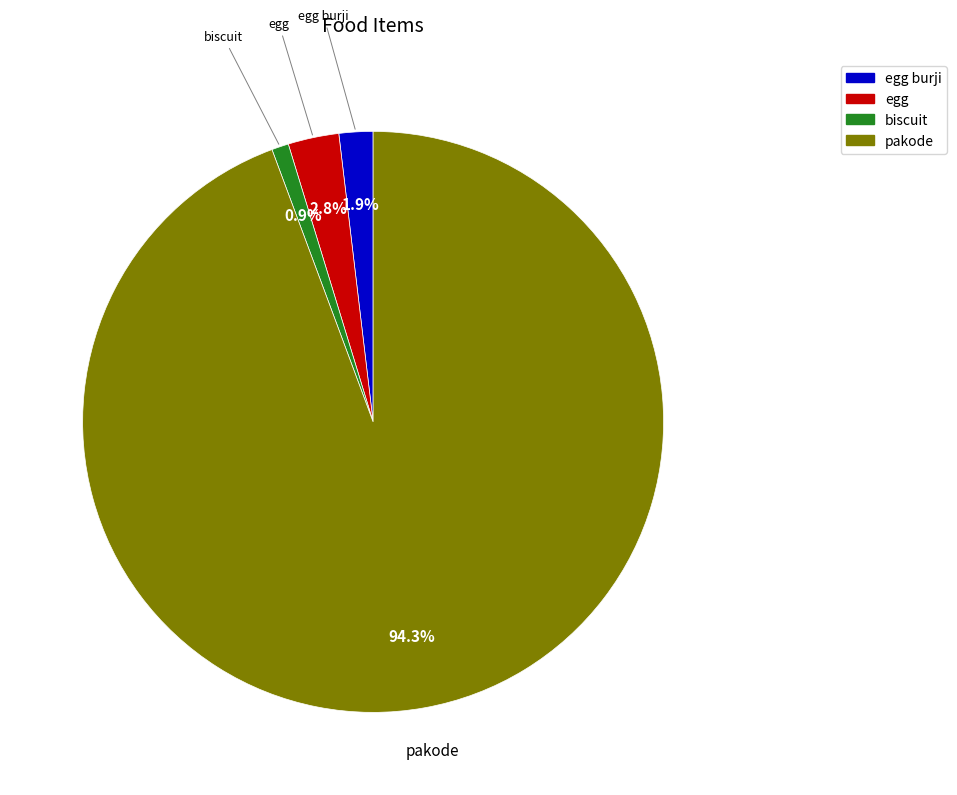

Is there a majority slice in this chart?

Yes